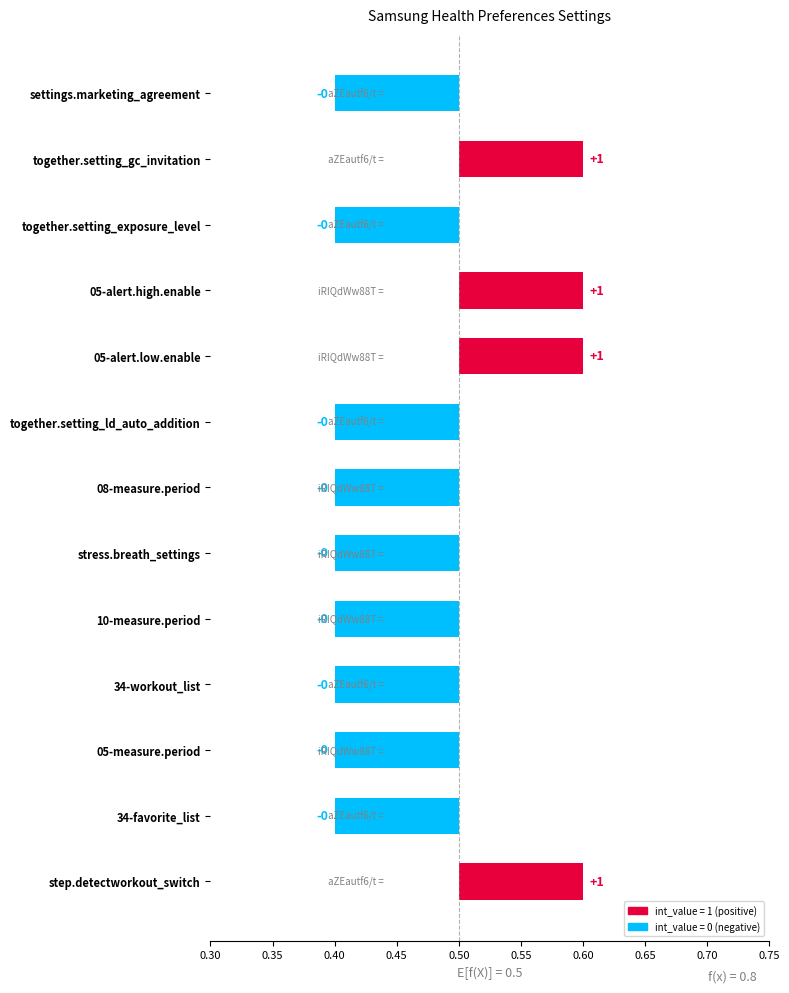

What is the difference between the maximum and minimum values?

0.2